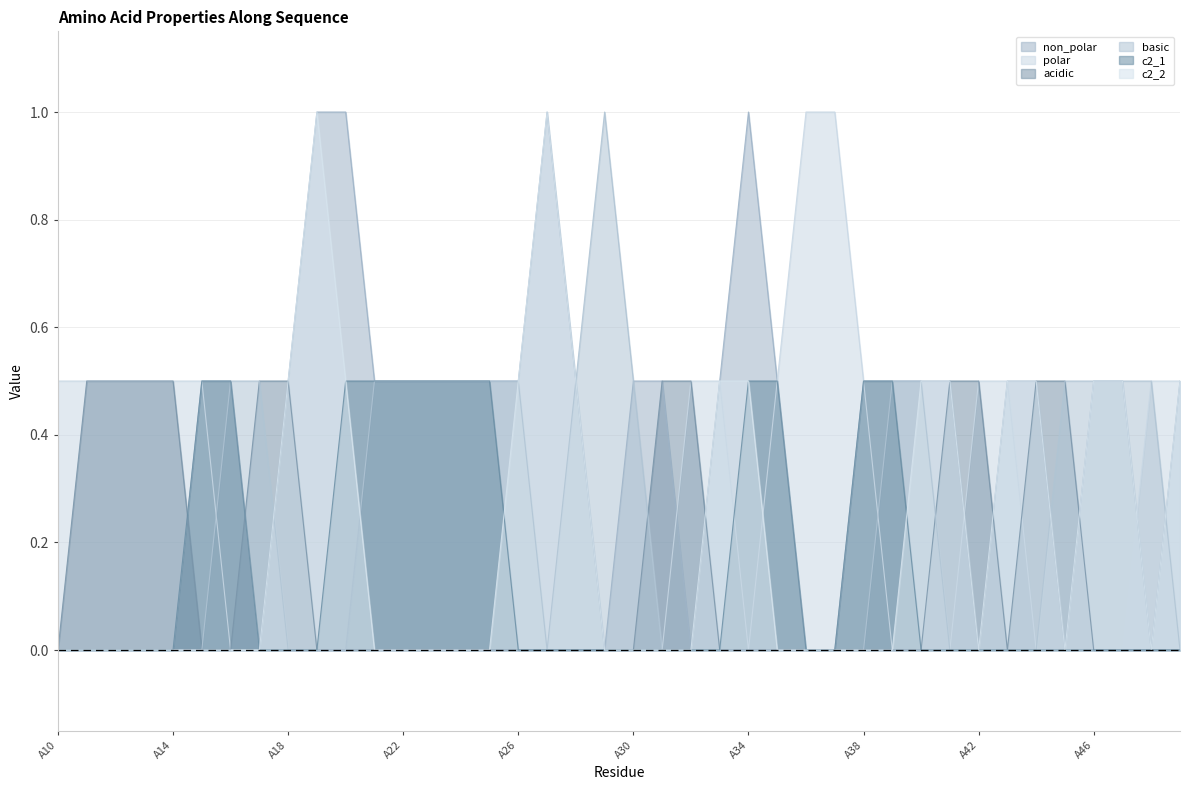

At A34, list the series in order from largest to smallest.

non_polar, c2_1, polar, acidic, basic, c2_2